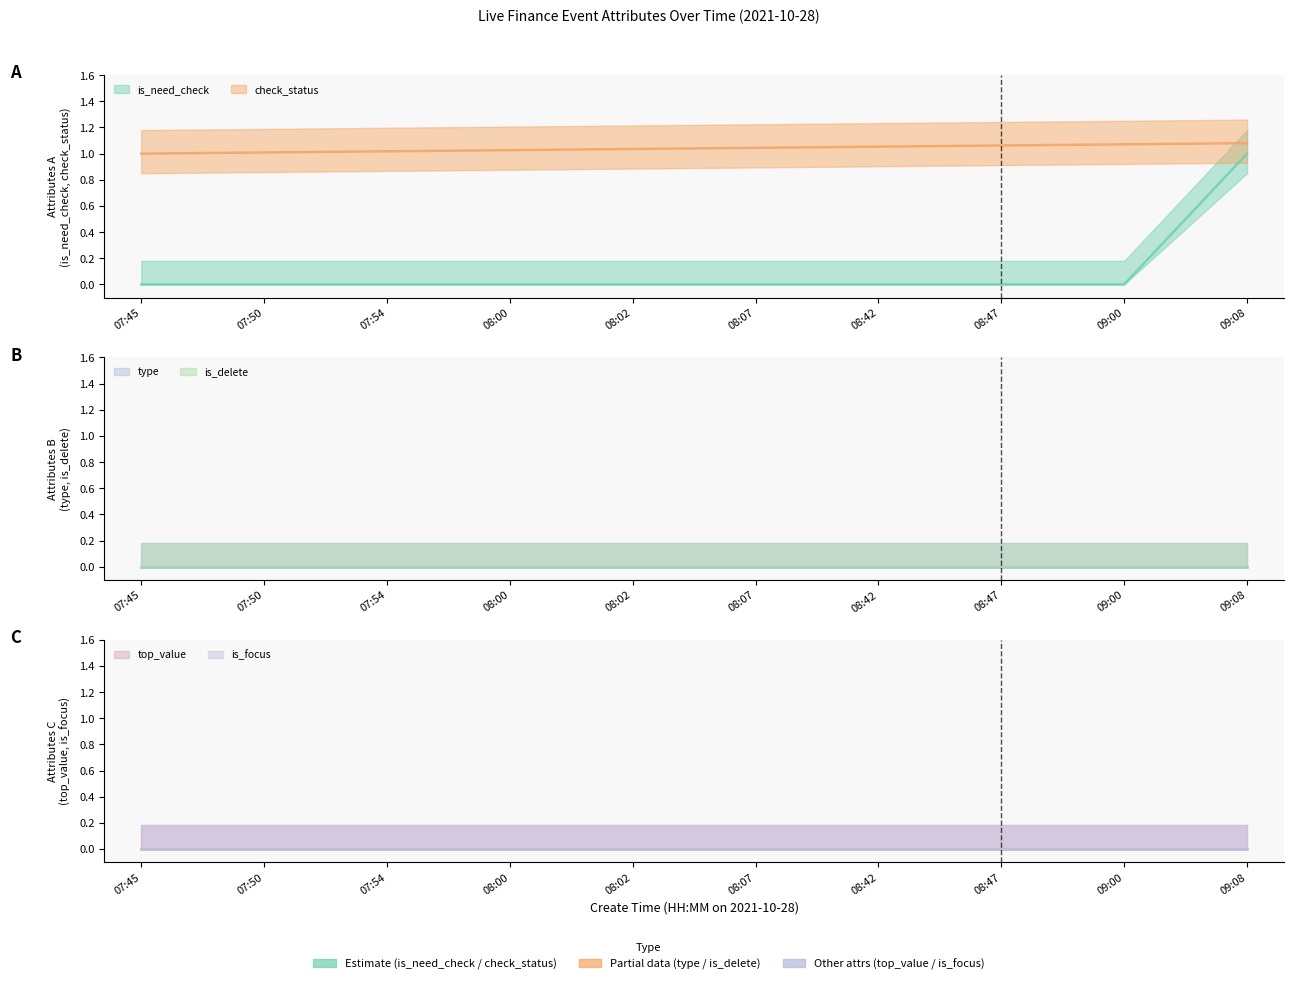

At which category is the sum across all series the highest?

2021-10-28 09:08